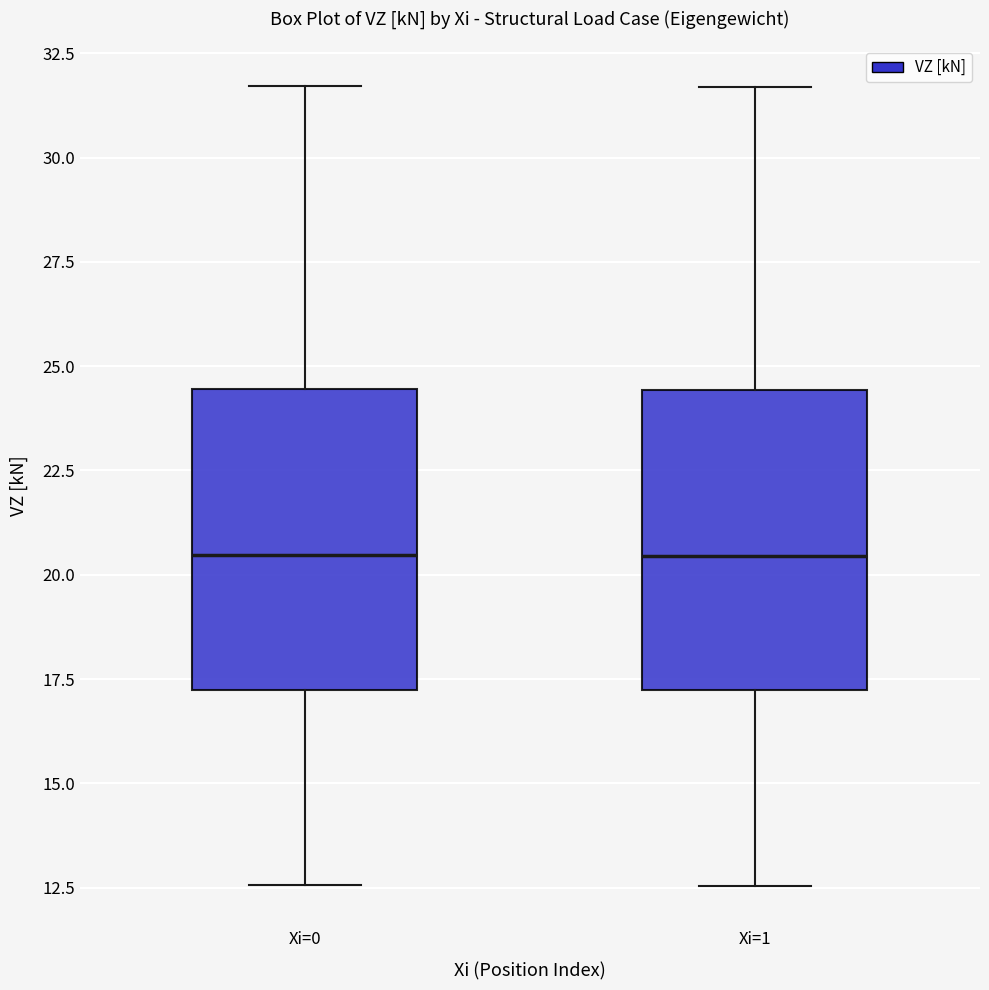

Where does the median line of the box for Xi=1 sit on the y-axis? The values are not printed on the chart, so give them approximately, as read against the axis.

20.5